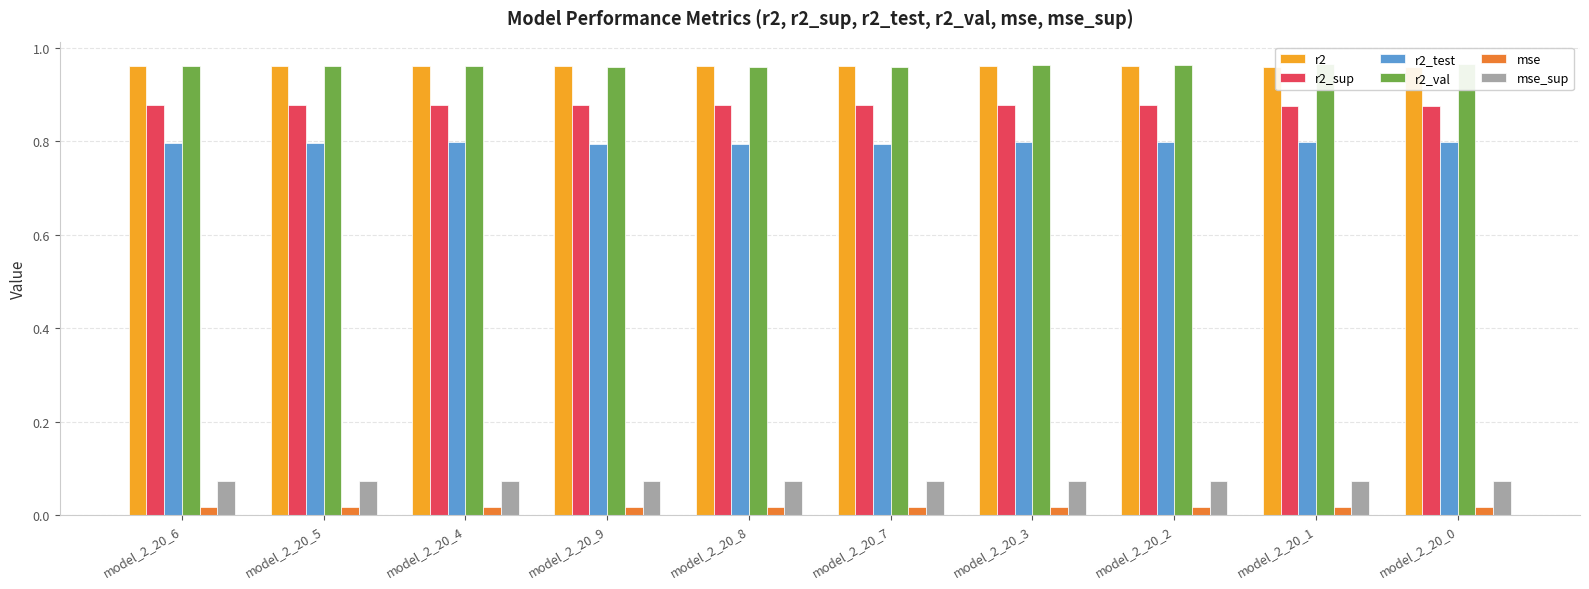

What is the label of the 1st bar from the right?

model_2_20_0